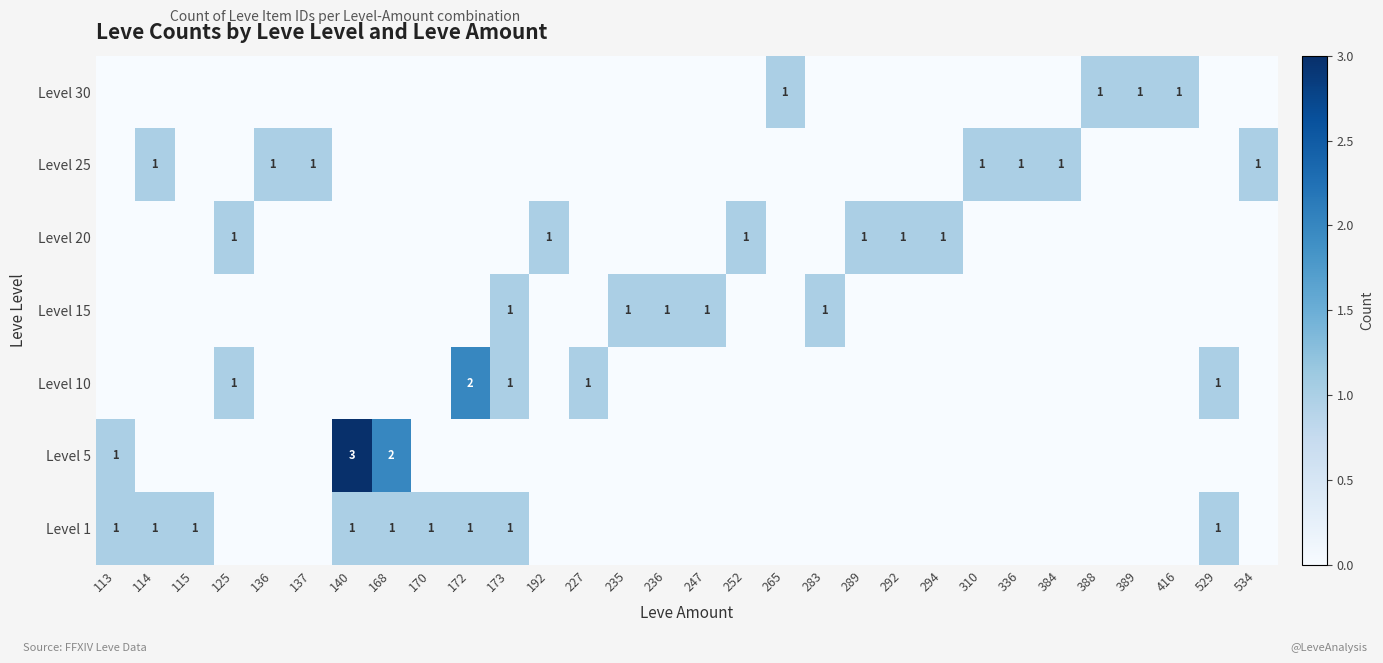

True or false: Level 30 has a value of 0 at 265.

False